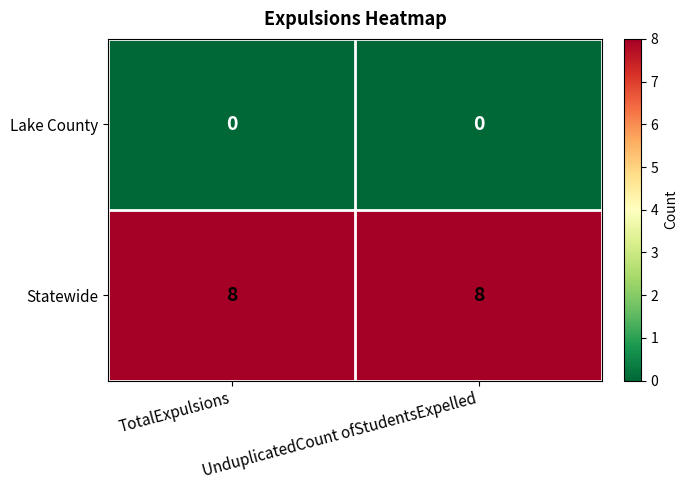

List the series in order of their peak value, highest first.

Statewide, Lake County